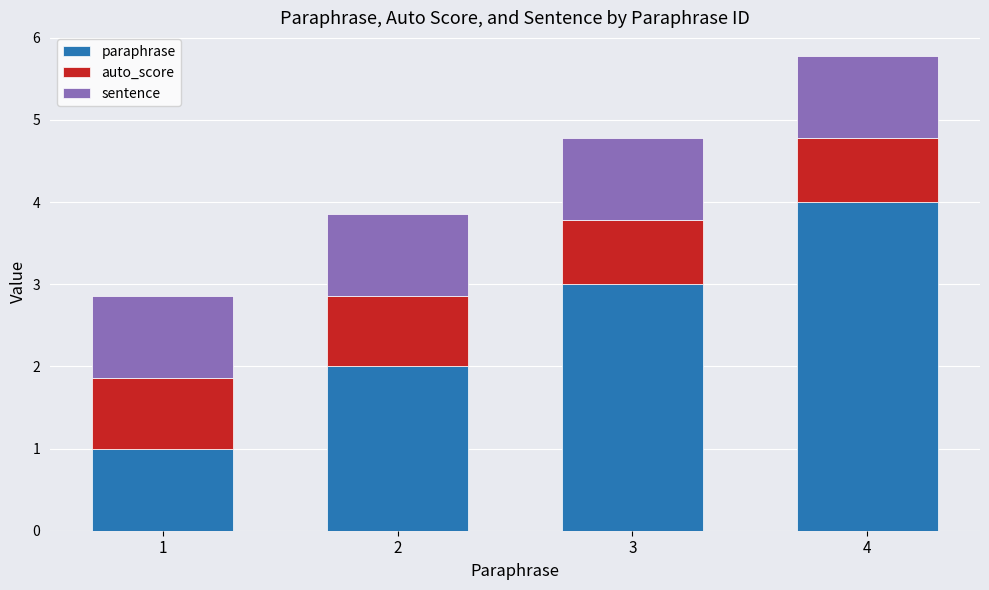

How many bars are there in total?

4